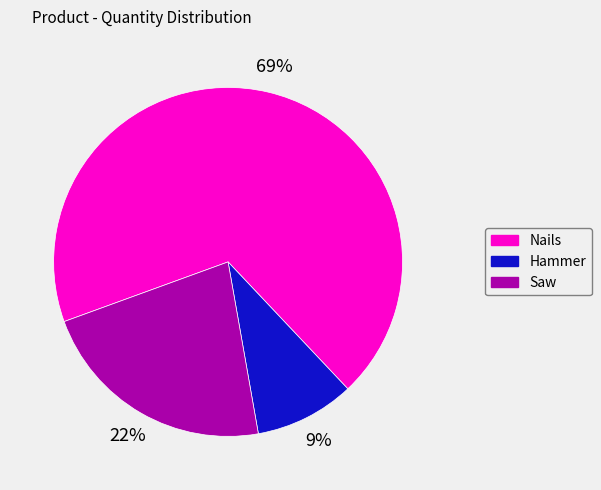

What percentage is the Hammer slice, to the nearest percent?

9%